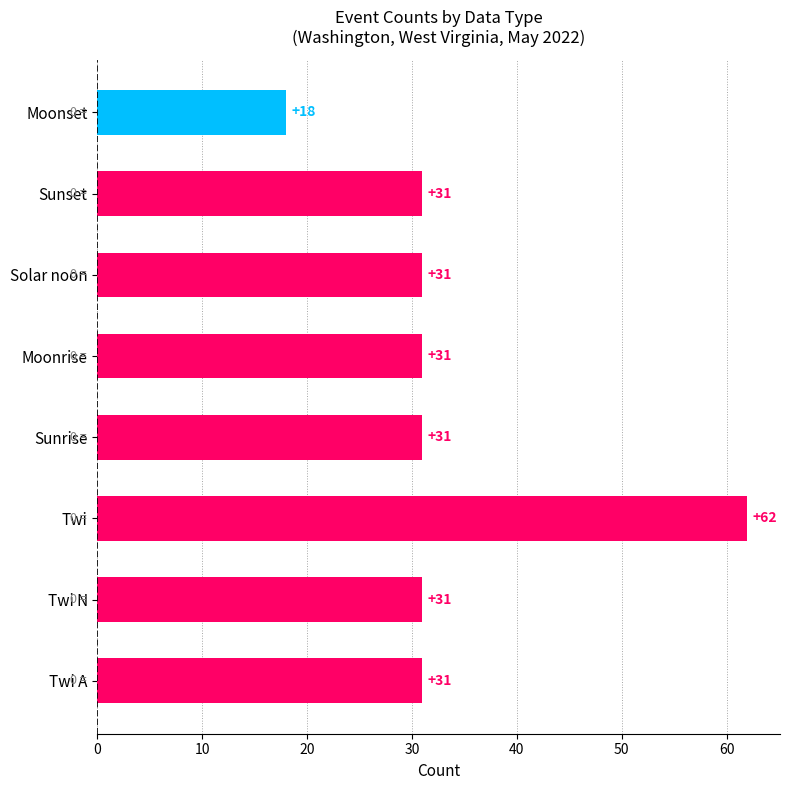

Reading top to bottom, list all the values displayed in this chart.

18	31	31	31	31	62	31	31